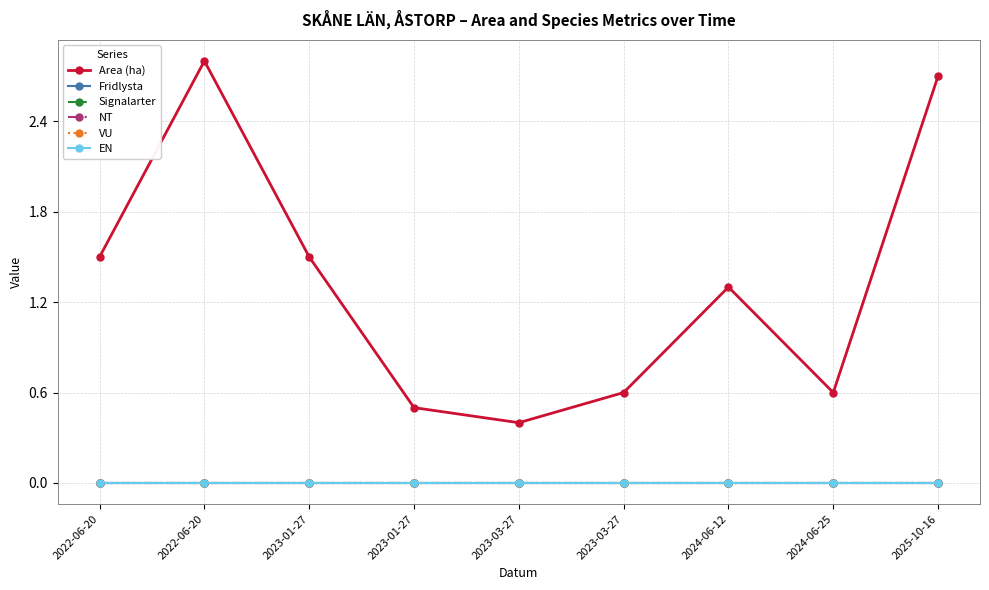

In Area (ha), how many points are lower than both neighbors (excluding endpoints)?

2